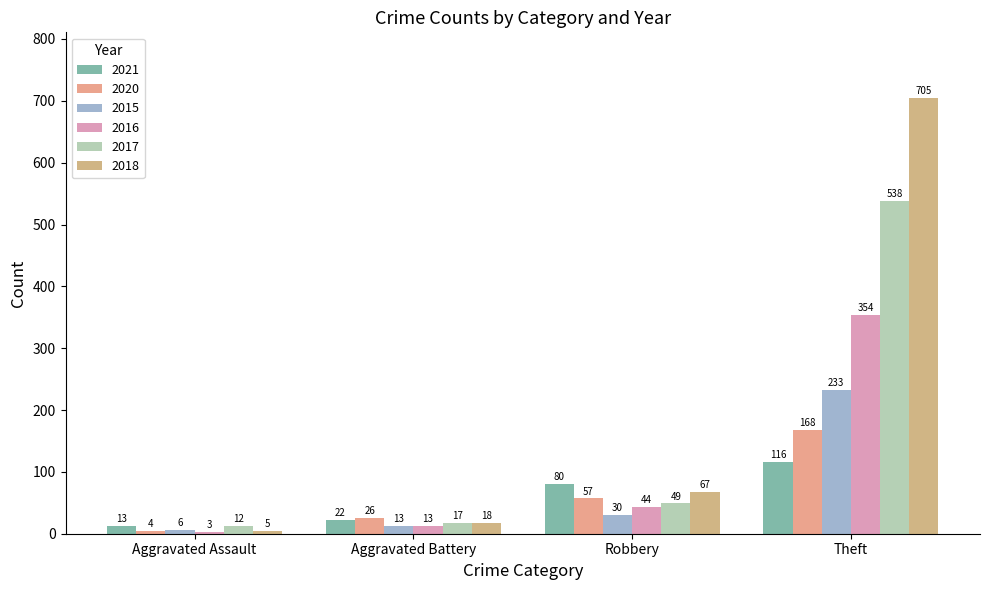

At how many categories does at least one series exceed 244?

1